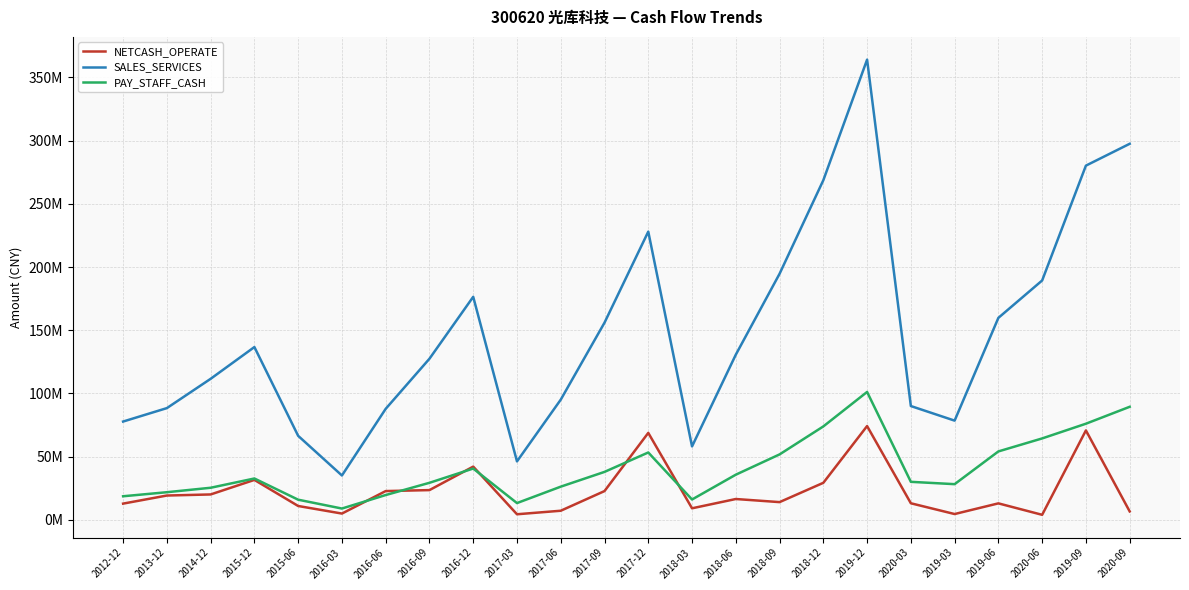

Does the chart have visible grid lines?

Yes